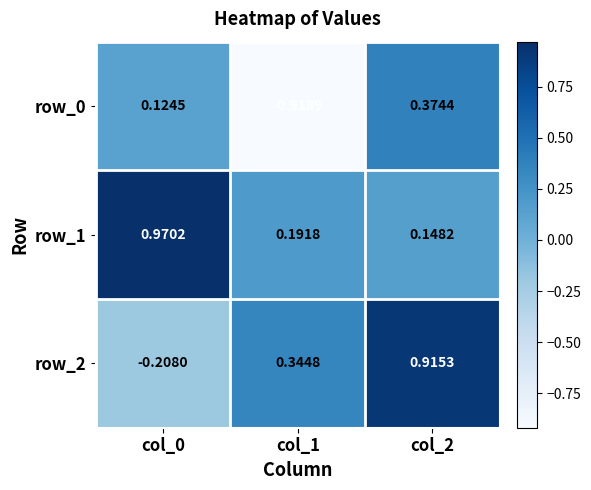

Rank the series at col_1 from highest to lowest value.

row_2, row_1, row_0